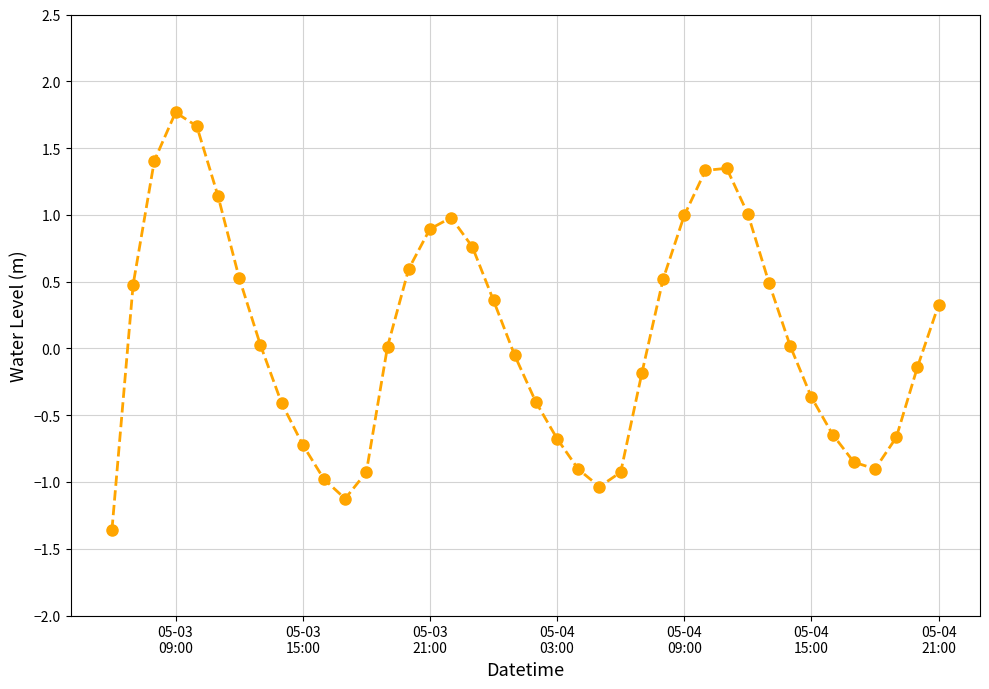

What is the smallest value displayed?

-1.4